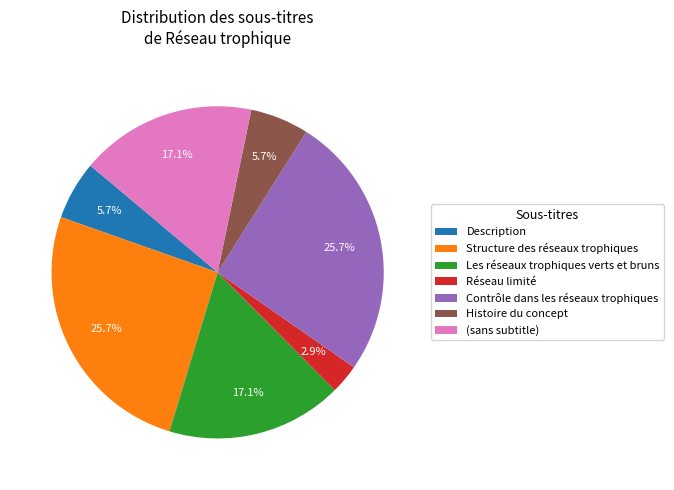

Combined, do Histoire du concept and Réseau limité account for over 50%?

No